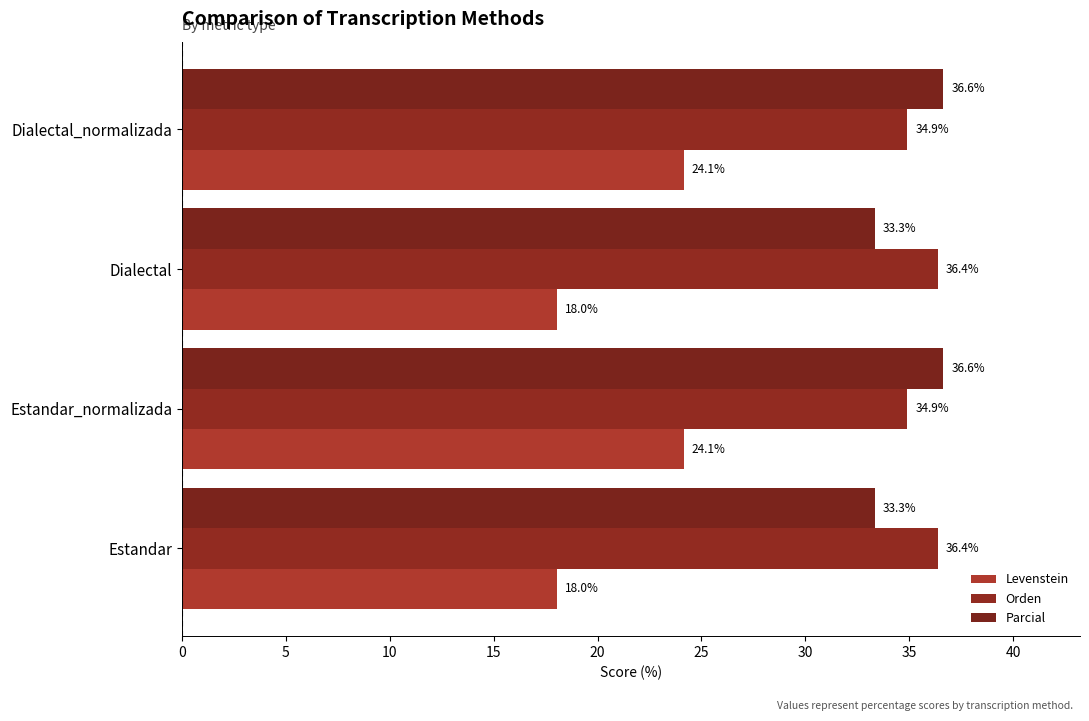

What is the maximum value shown in the chart?

36.6